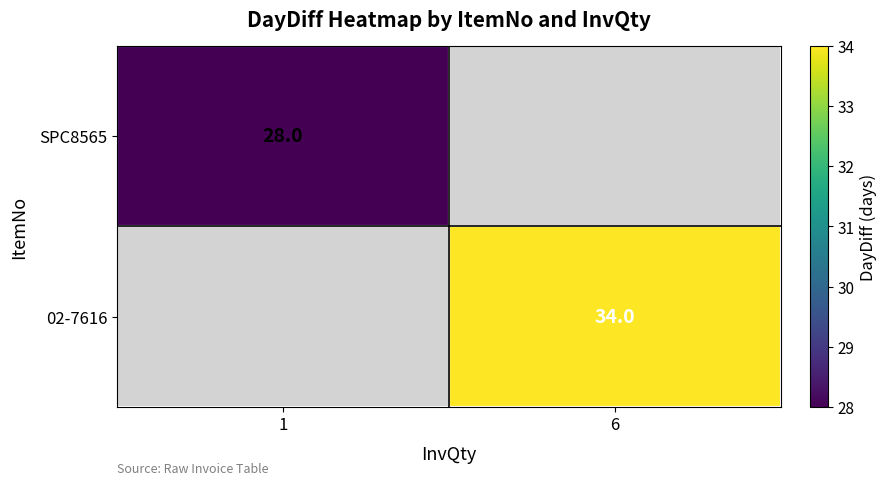

The SPC8565 series shows 9.8 at 1. True or false?

False